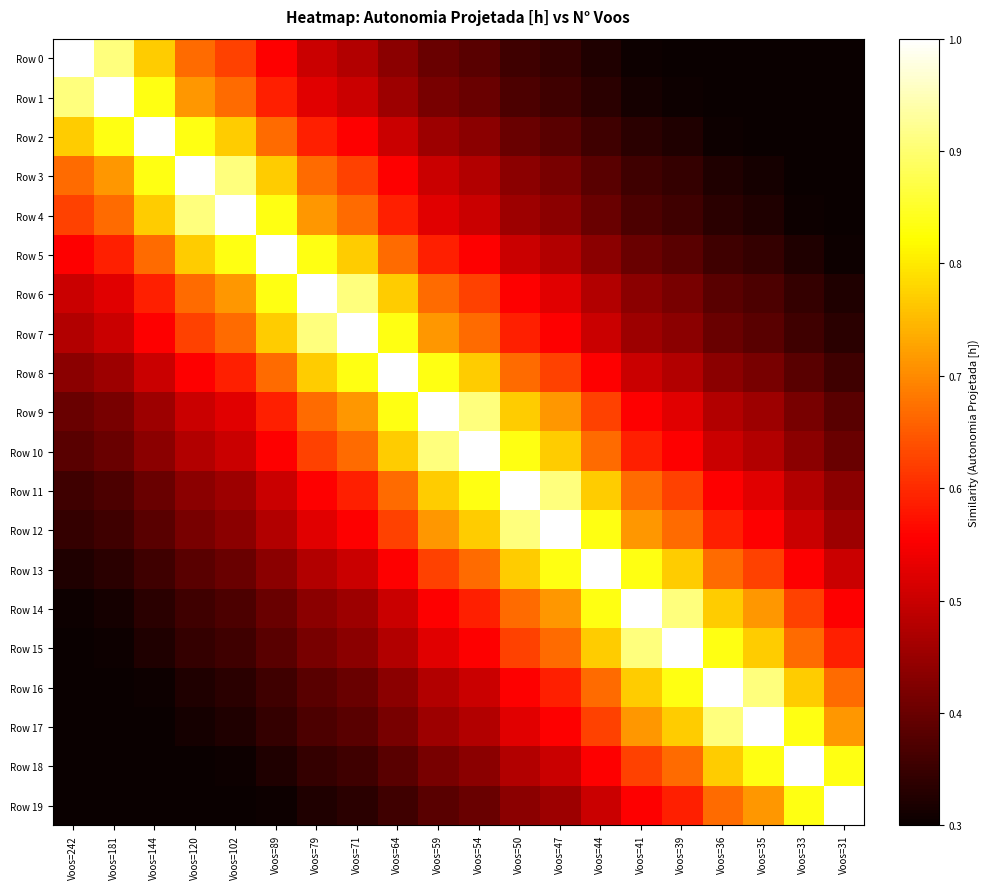

List the series in order of their peak value, lowest first.

Row 0, Row 1, Row 2, Row 3, Row 4, Row 5, Row 6, Row 7, Row 8, Row 9, Row 10, Row 11, Row 12, Row 13, Row 14, Row 15, Row 16, Row 17, Row 18, Row 19